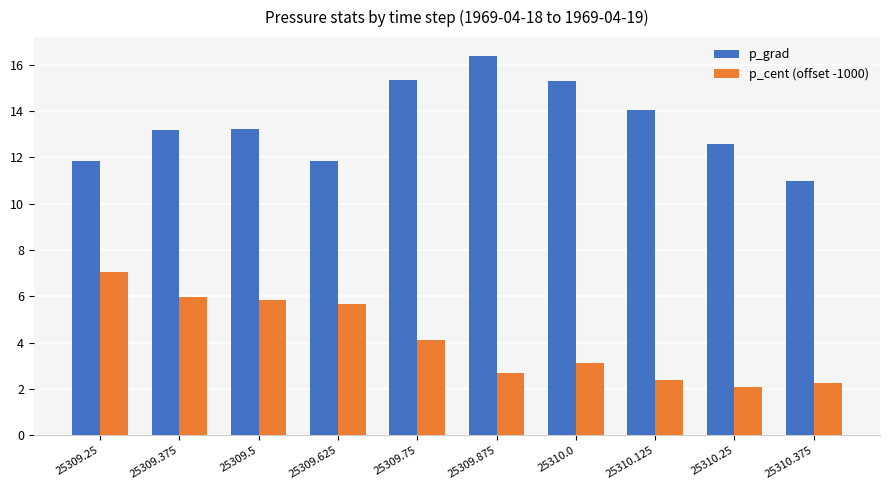

Which series has the largest total across all categories?

p_grad